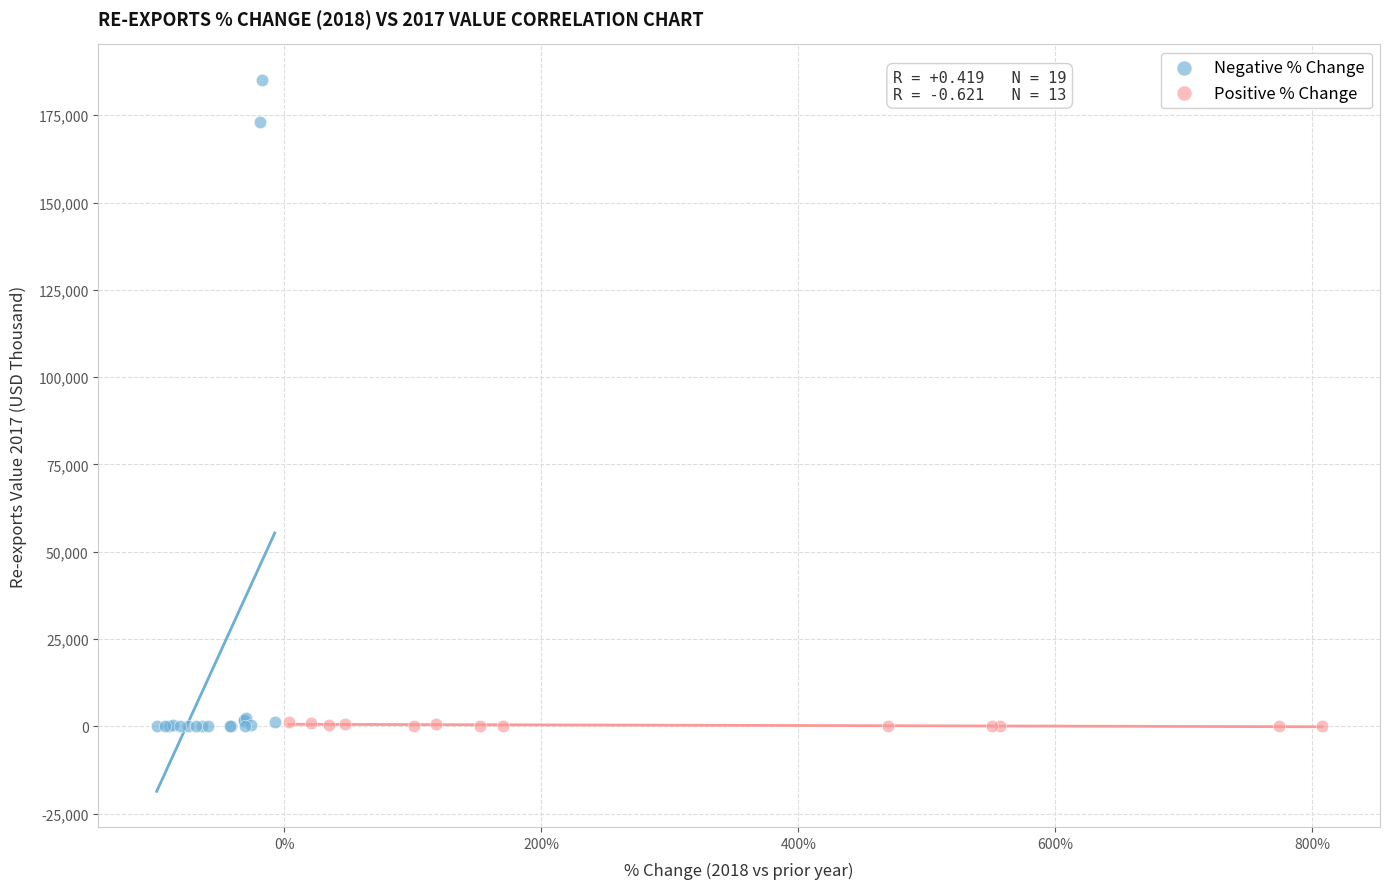

Which series reaches the maximum Y coordinate?

Negative % Change